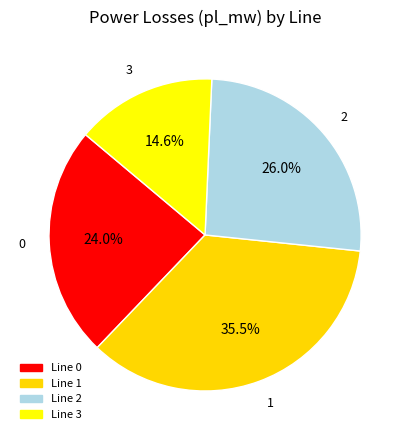

Count the number of slices in the pie.

4